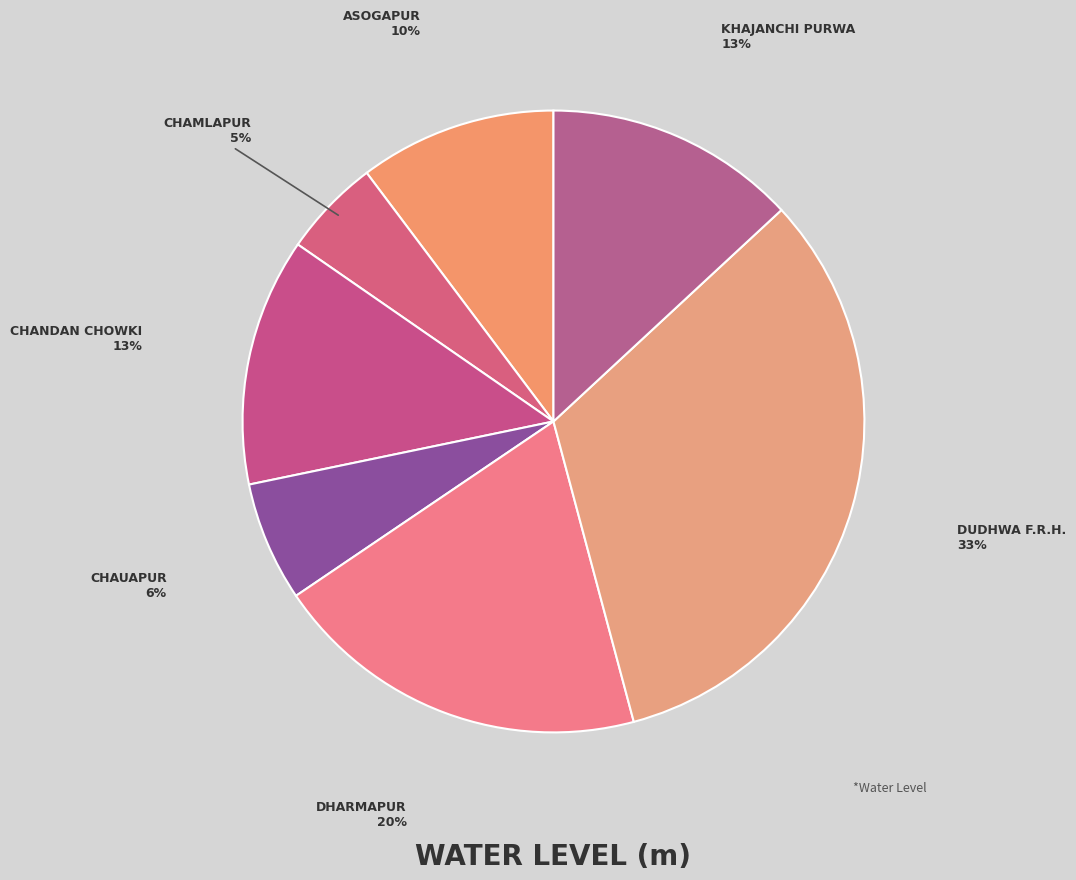

How many segments does this pie chart have?

7